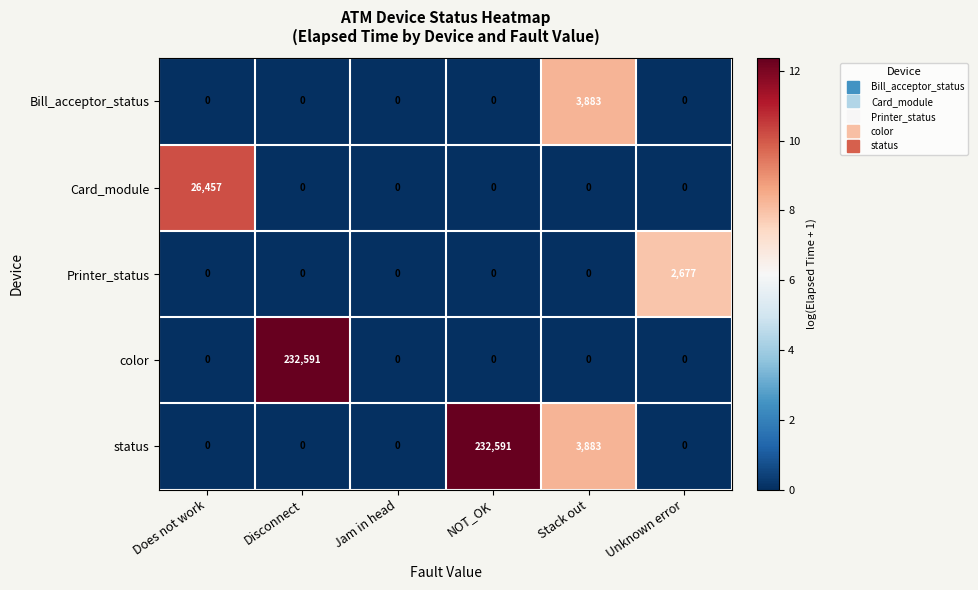

What is the highest value of the Card_module series?

26457